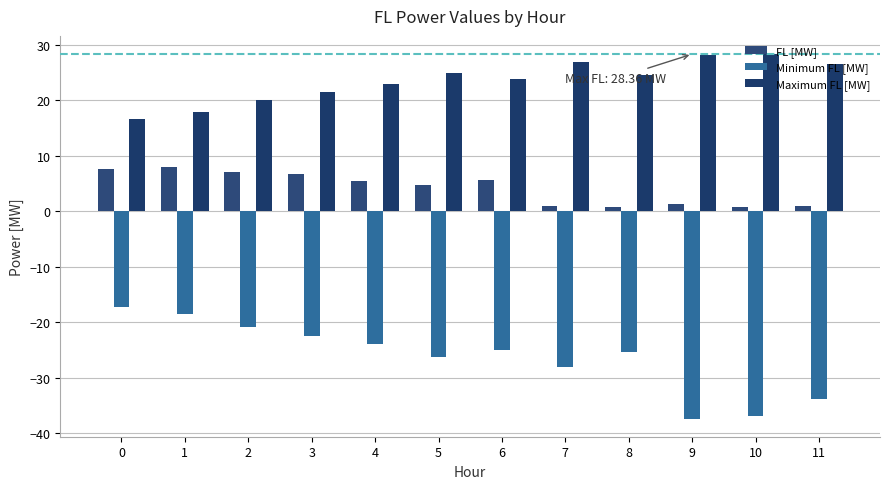

Does the chart contain stacked bars?

No